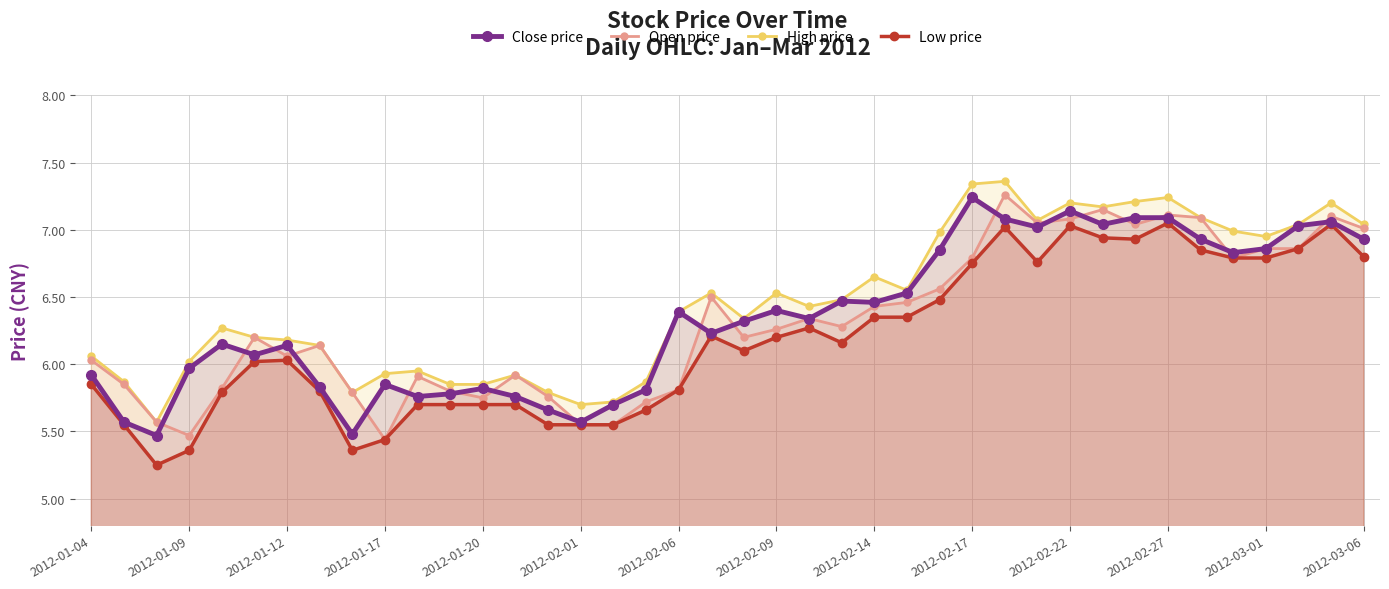

What are all the series names shown in the legend?

Close price, Open price, High price, Low price